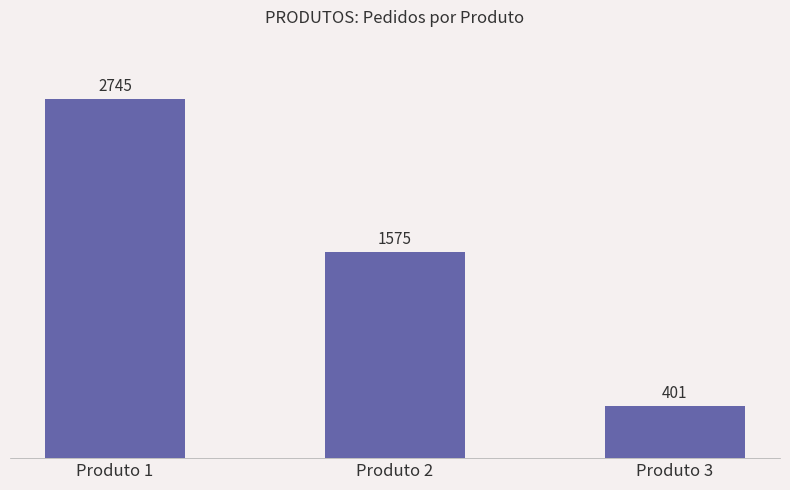

Reading left to right, what are all the values shown in this chart?

2745	1575	401